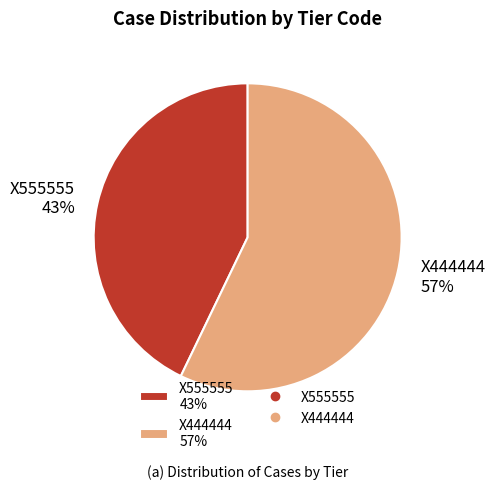

Count the number of slices in the pie.

2